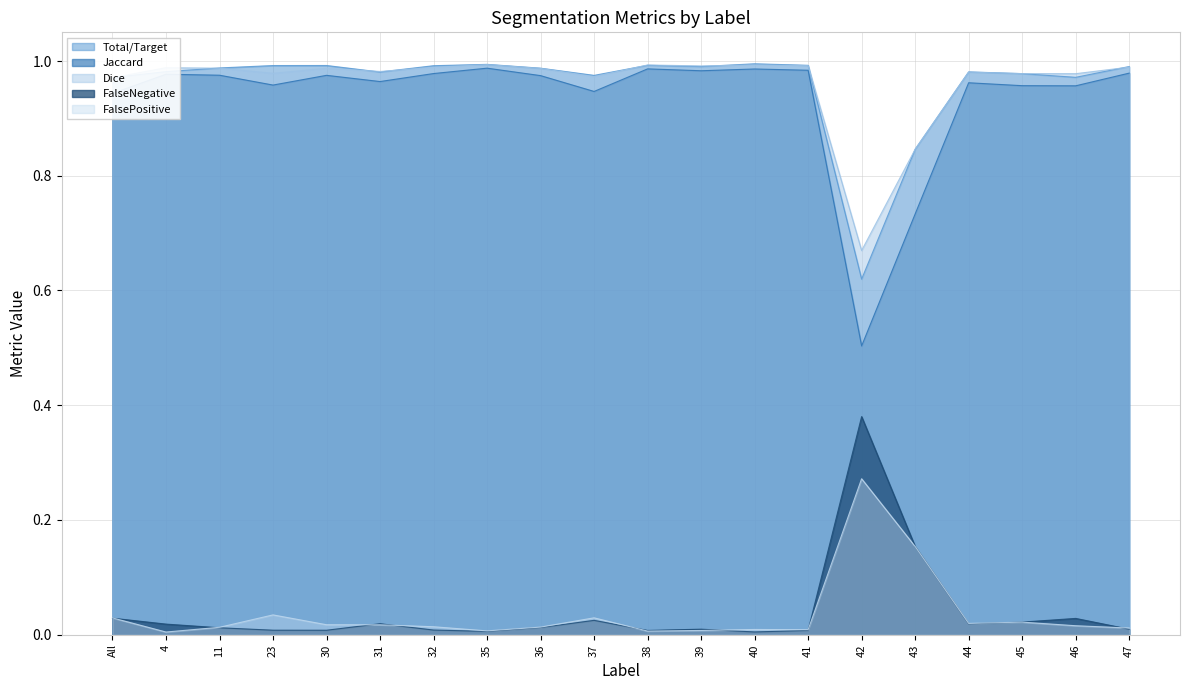

How many categories are shown in the chart?

20